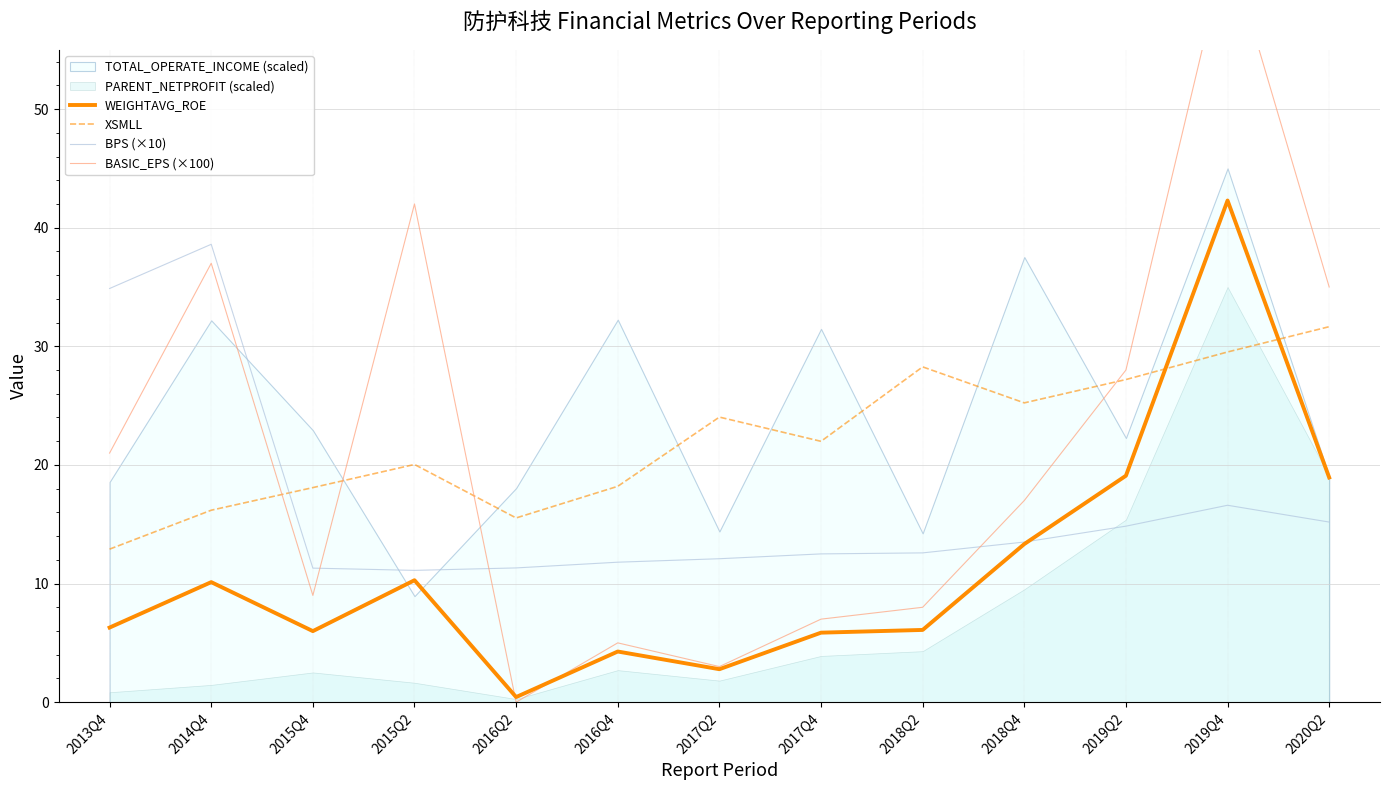

At which label is BPS (×10) closest to 24?

2019Q4